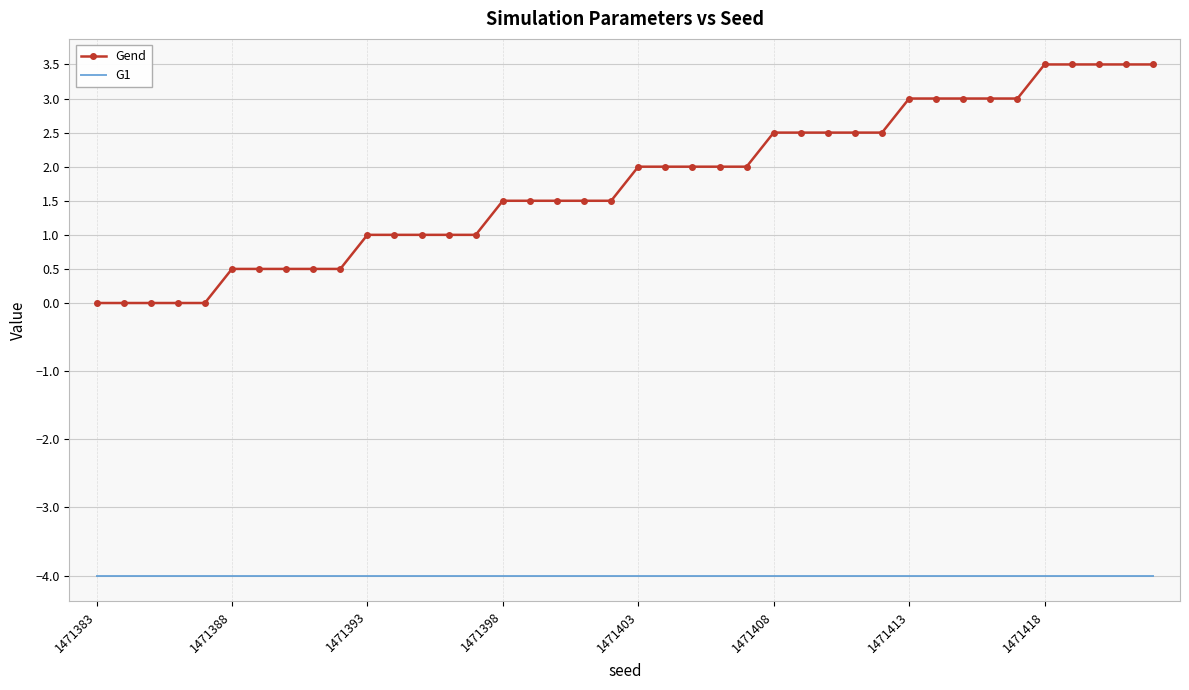

List the series in order of their peak value, lowest first.

G1, Gend